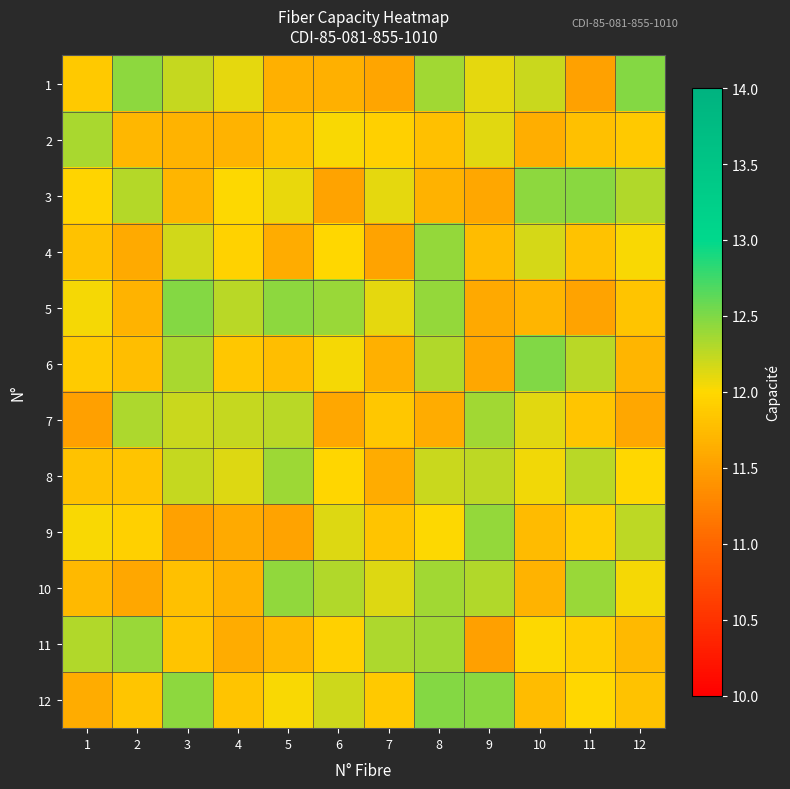

Reading left to right, list all the values displayed in this chart.

1: 1=11.9	2=12.5	3=12.2	4=12.1	5=11.7	6=11.7	7=11.6	8=12.4	9=12.1	10=12.2	11=11.5	12=12.5
2: 1=12.3	2=11.7	3=11.7	4=11.7	5=11.8	6=12.0	7=11.9	8=11.8	9=12.1	10=11.6	11=11.8	12=11.9
3: 1=12.0	2=12.3	3=11.7	4=12.0	5=12.1	6=11.5	7=12.1	8=11.7	9=11.6	10=12.4	11=12.5	12=12.3
4: 1=11.8	2=11.6	3=12.2	4=11.9	5=11.6	6=12.0	7=11.5	8=12.4	9=11.8	10=12.2	11=11.8	12=12.0
5: 1=12.0	2=11.7	3=12.5	4=12.3	5=12.4	6=12.4	7=12.1	8=12.4	9=11.6	10=11.7	11=11.5	12=11.8
6: 1=11.9	2=11.8	3=12.3	4=11.9	5=11.8	6=12.0	7=11.6	8=12.3	9=11.6	10=12.5	11=12.3	12=11.7
7: 1=11.5	2=12.3	3=12.2	4=12.2	5=12.3	6=11.6	7=11.9	8=11.6	9=12.4	10=12.1	11=11.8	12=11.6
8: 1=11.8	2=11.8	3=12.2	4=12.1	5=12.4	6=12.0	7=11.6	8=12.2	9=12.3	10=12.1	11=12.3	12=12.0
9: 1=12.0	2=11.9	3=11.5	4=11.6	5=11.5	6=12.1	7=11.8	8=12.0	9=12.4	10=11.7	11=11.9	12=12.3
10: 1=11.7	2=11.6	3=11.8	4=11.7	5=12.4	6=12.3	7=12.1	8=12.4	9=12.3	10=11.7	11=12.4	12=12.0
11: 1=12.3	2=12.4	3=11.8	4=11.6	5=11.7	6=11.9	7=12.3	8=12.4	9=11.5	10=12.0	11=11.9	12=11.7
12: 1=11.6	2=11.8	3=12.4	4=11.8	5=12.0	6=12.2	7=11.9	8=12.5	9=12.5	10=11.8	11=12.0	12=11.8